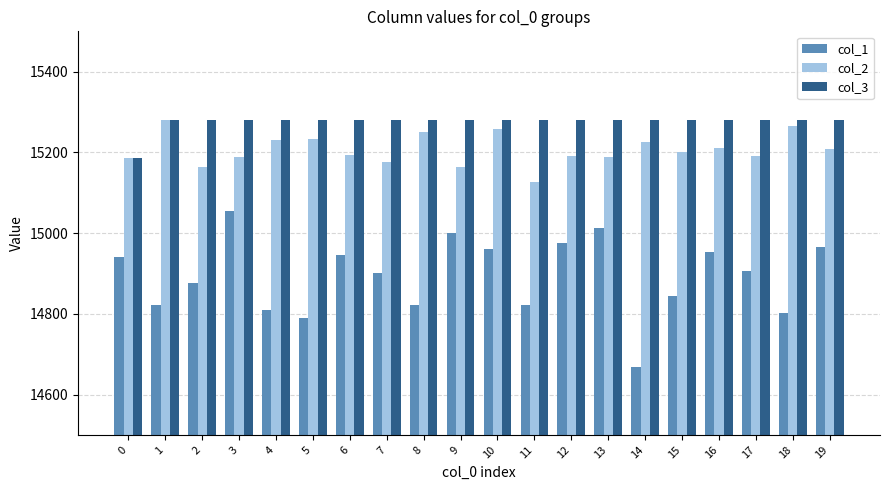

Is it true that col_3 equals 8721 at 8?

False